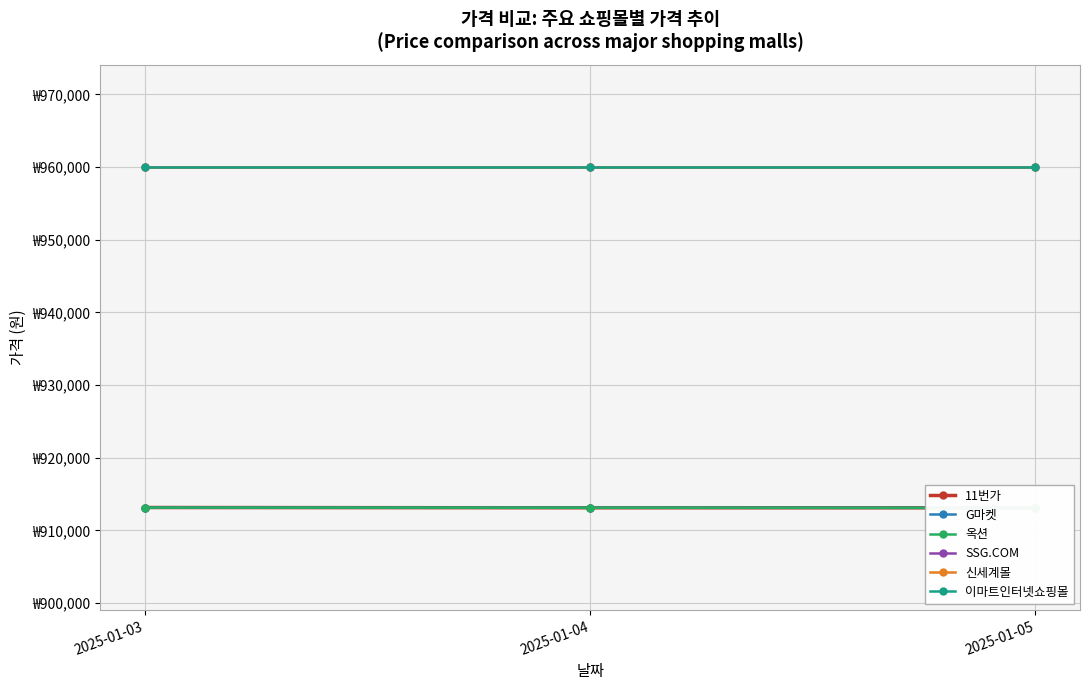

The 신세계몰 series shows 1382110 at 2025-01-03. True or false?

False